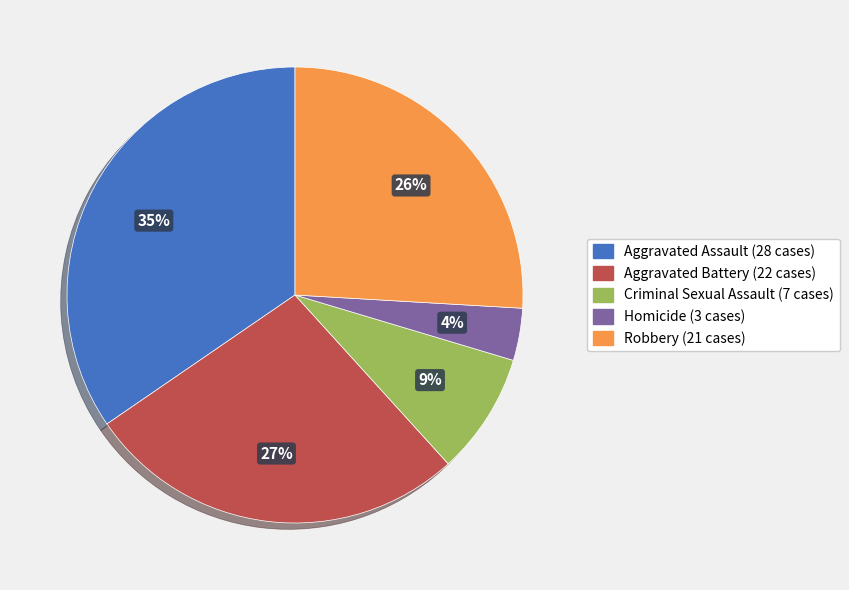

Count the number of slices in the pie.

5